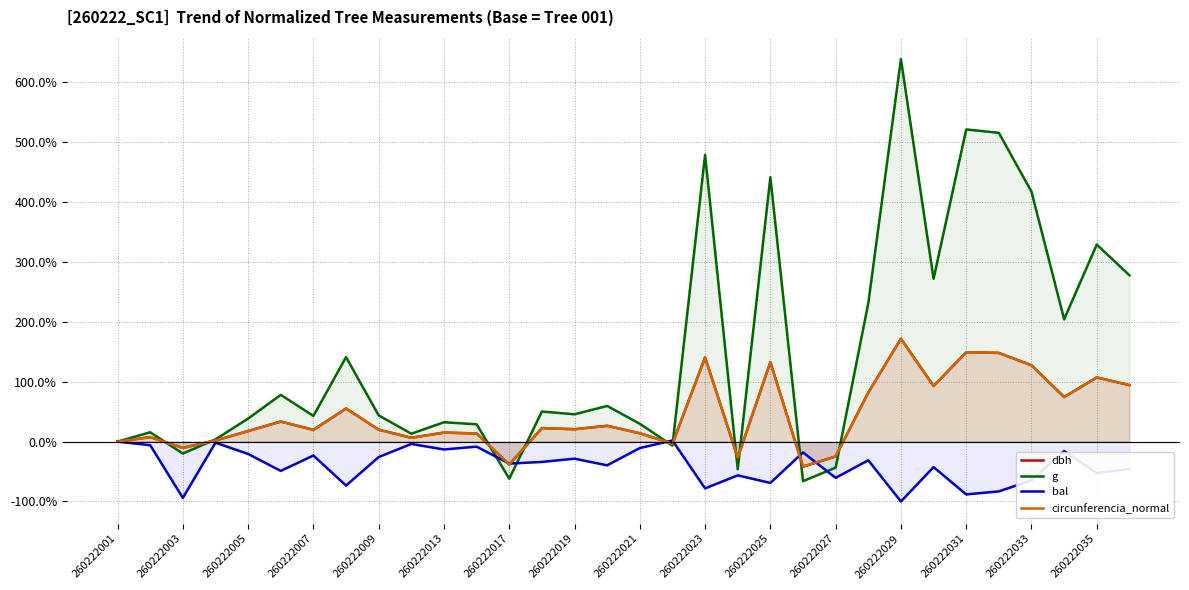

Which category has the highest value in the g series?

260222029